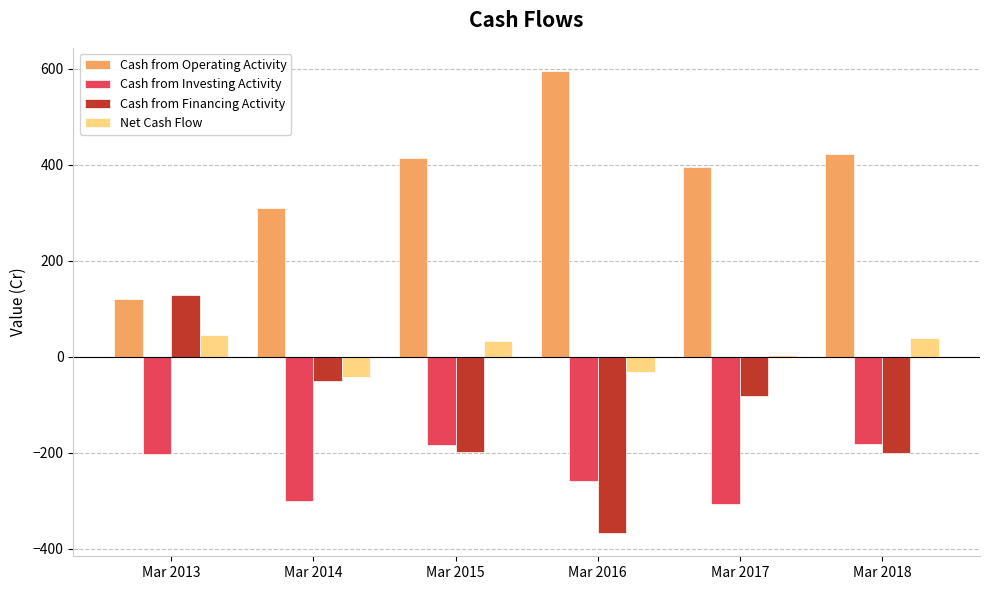

What is the total value across all series at Mar 2014?

-86